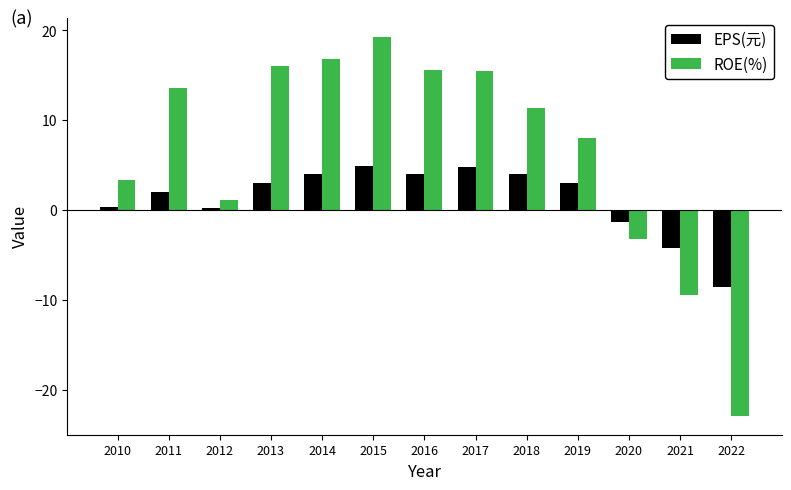

What is the smallest value displayed?

-22.9